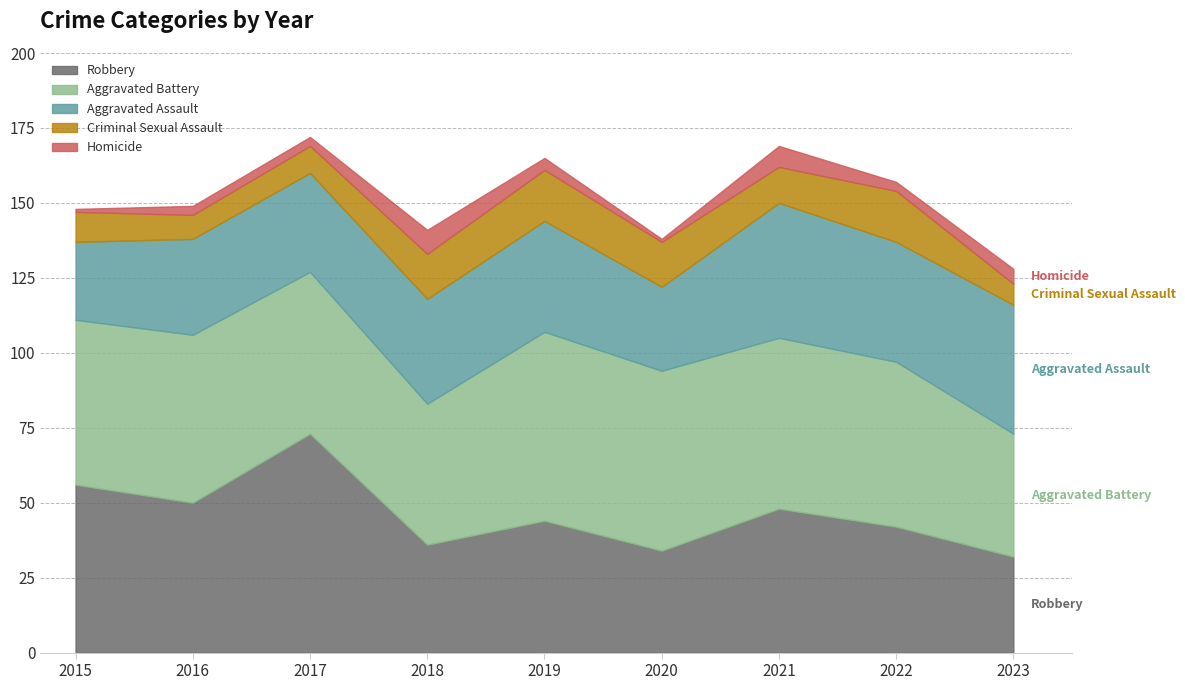

How many values in the Robbery series exceed 44?

4